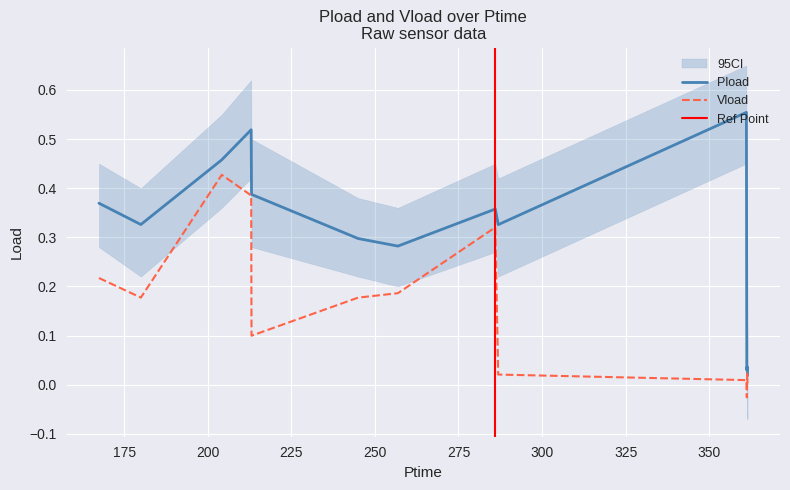

The value of Vload at 286.014 is 0.2. True or false?

False